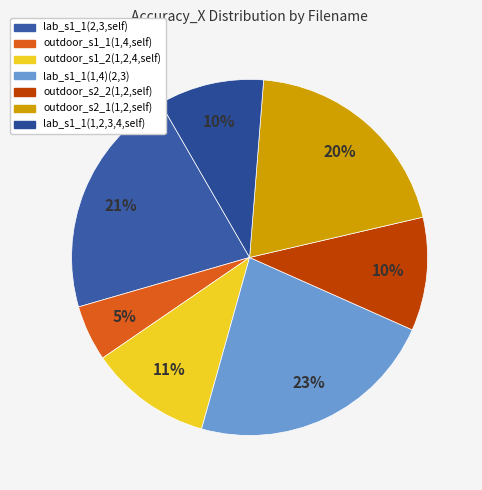

Does any single category account for the majority?

No